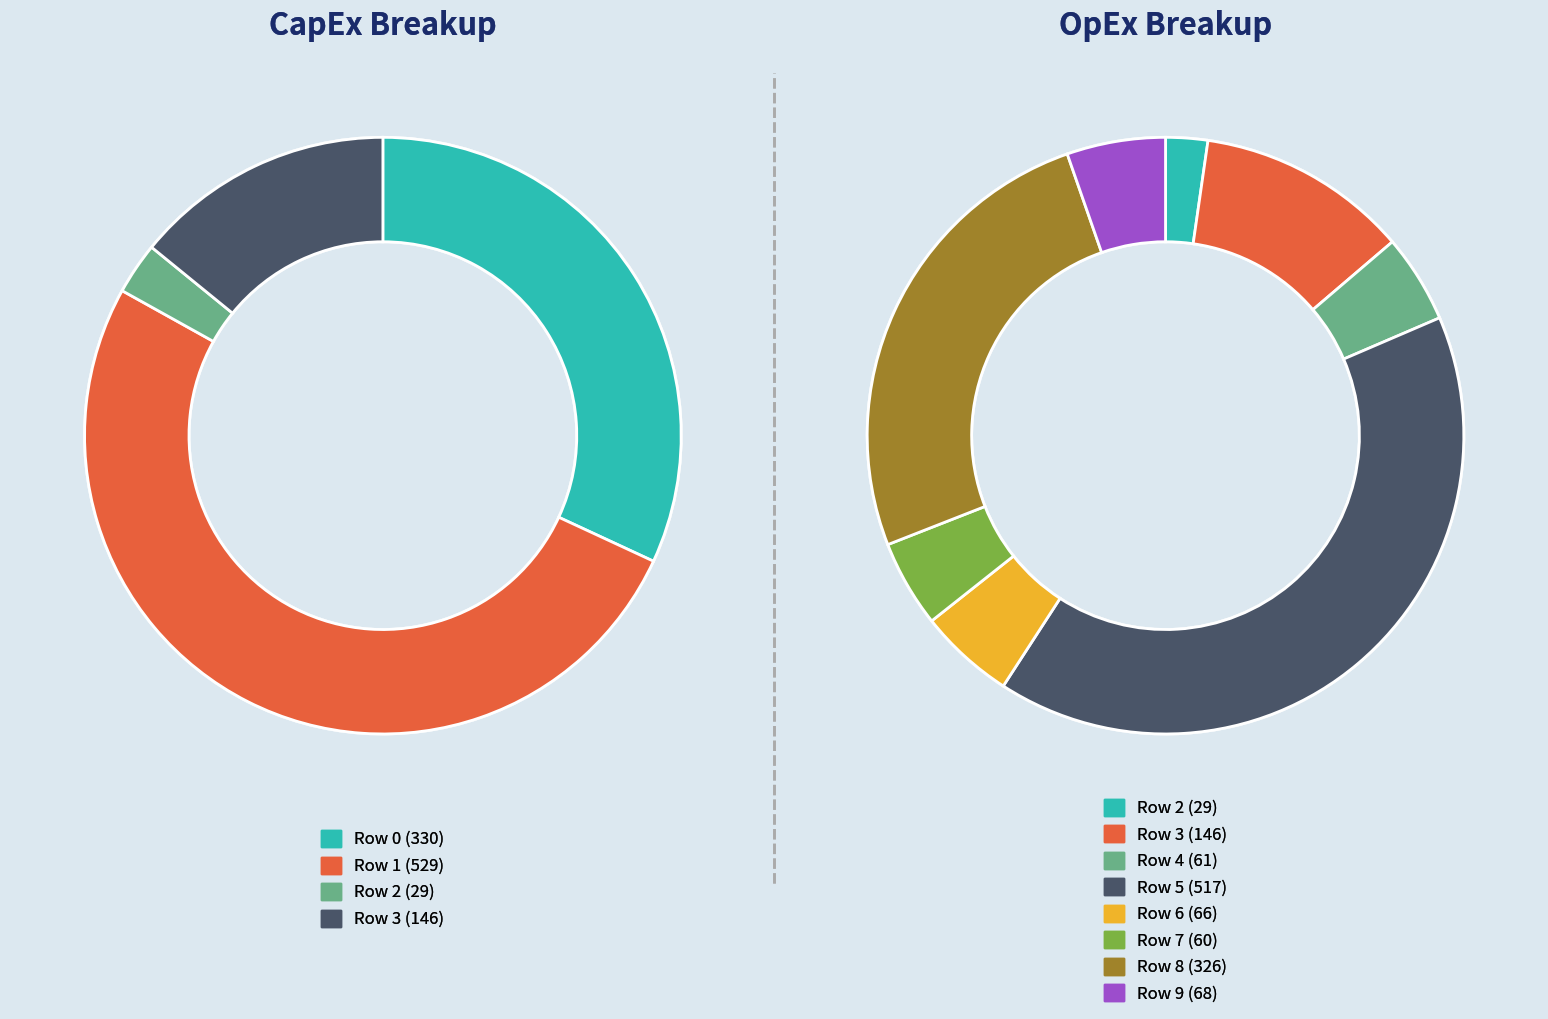

What is the smallest slice in the pie chart?

2